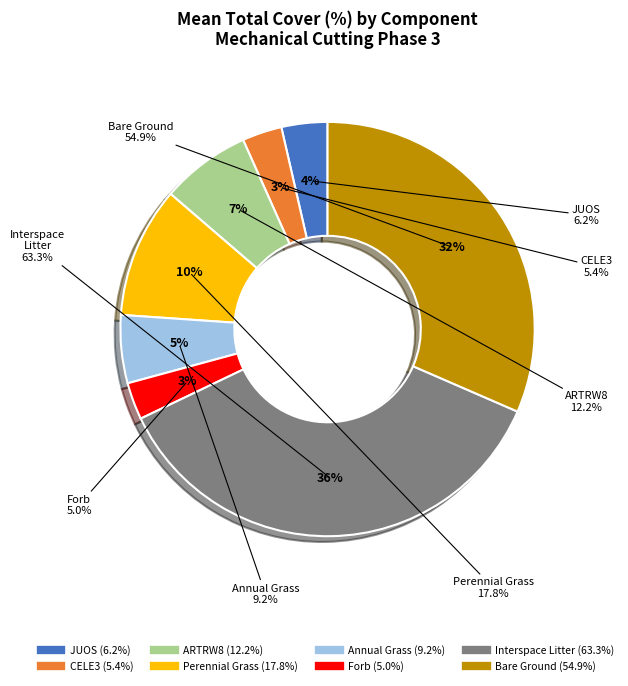

Is the sum of Interspace Litter and Perennial Grass greater than half?

No